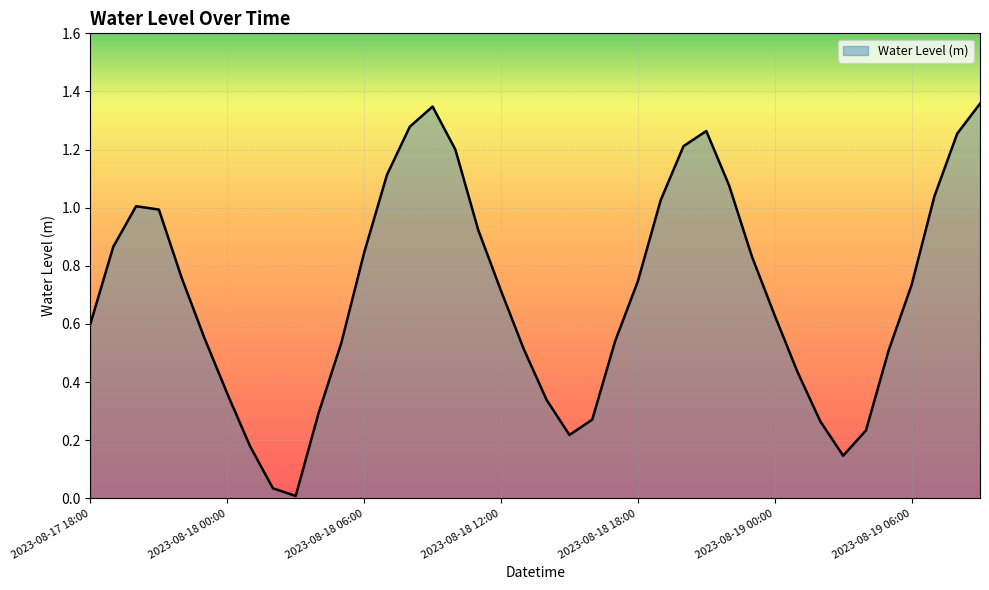

Does the chart display data point markers on the line(s)?

No